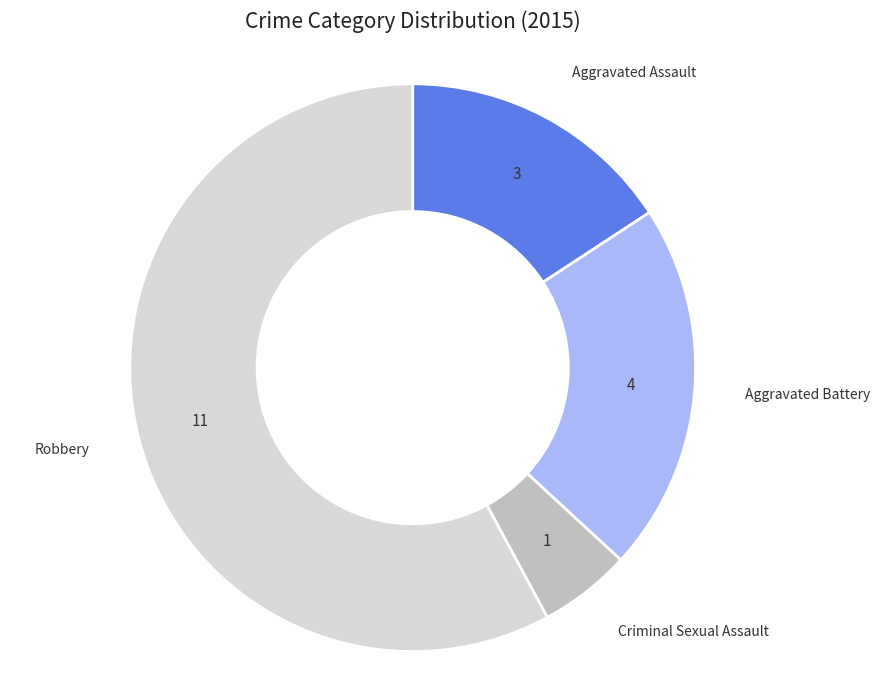

How many slices are in this pie chart?

4